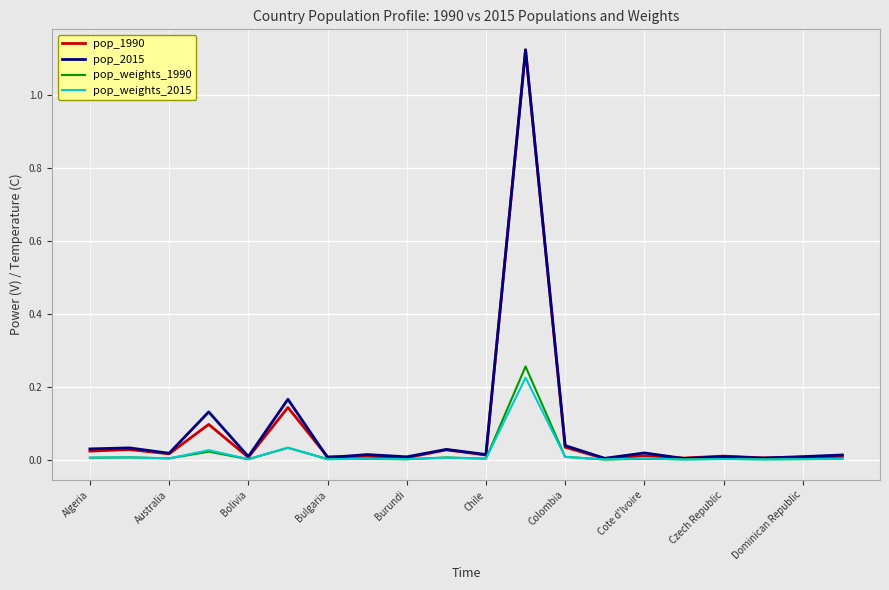

What are all the series names shown in the legend?

pop_1990, pop_2015, pop_weights_1990, pop_weights_2015